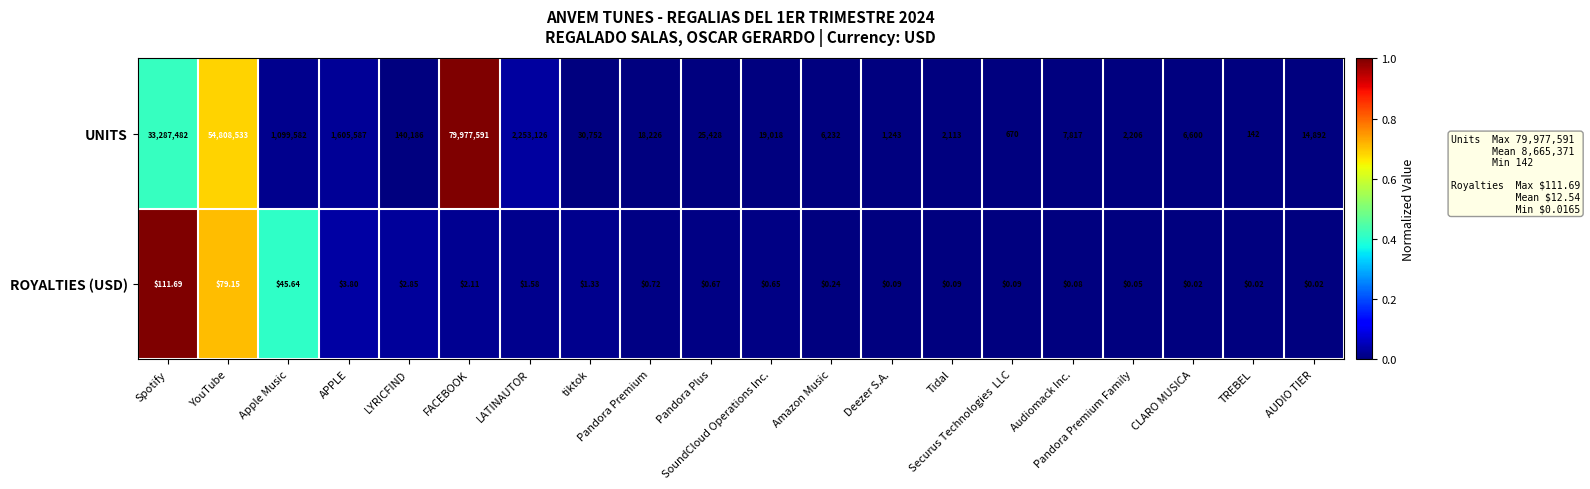

List the series in order of their overall mean, lowest first.

ROYALTIES (USD), UNITS